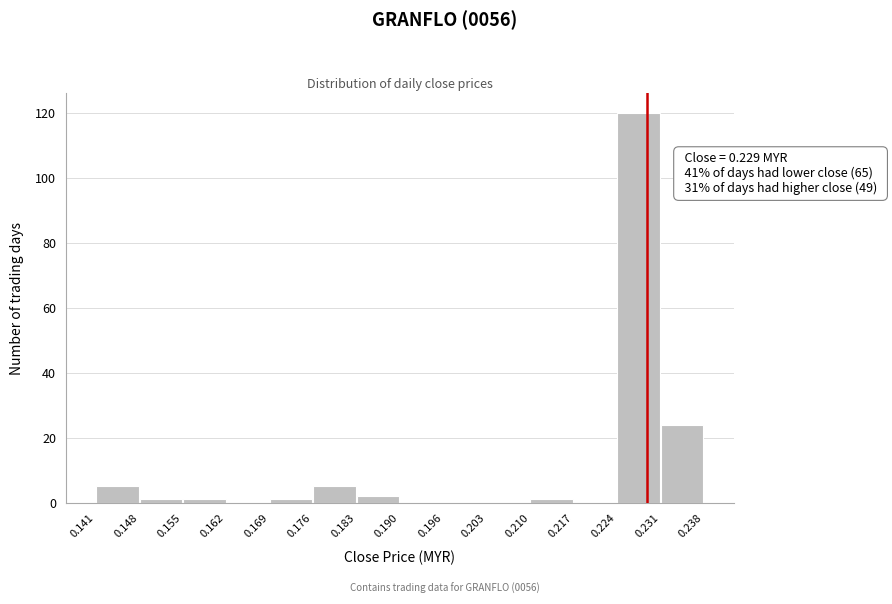

Over which range of the x-axis is the bar tallest?

0.224 to 0.231